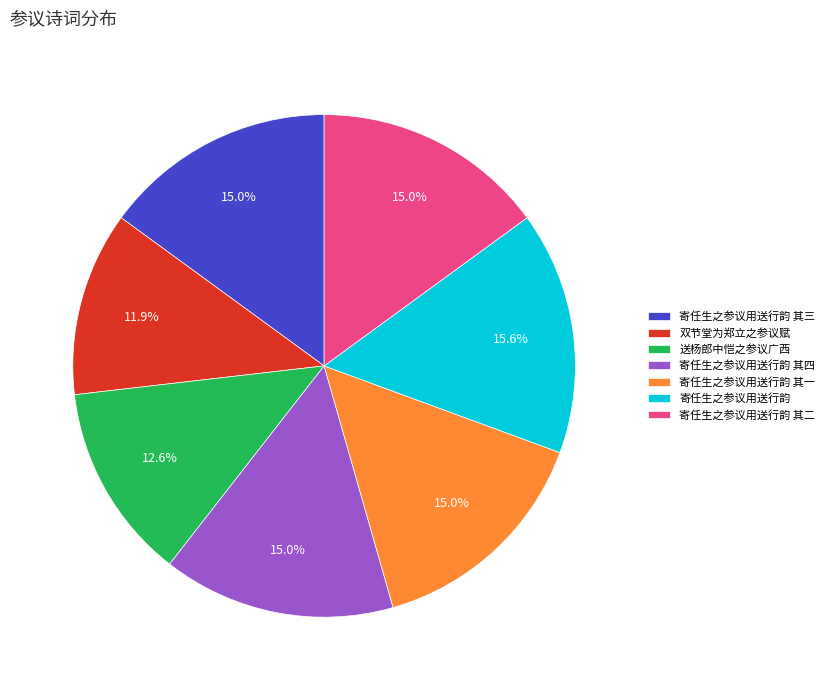

Which category has the biggest portion of the pie?

寄任生之参议用送行韵